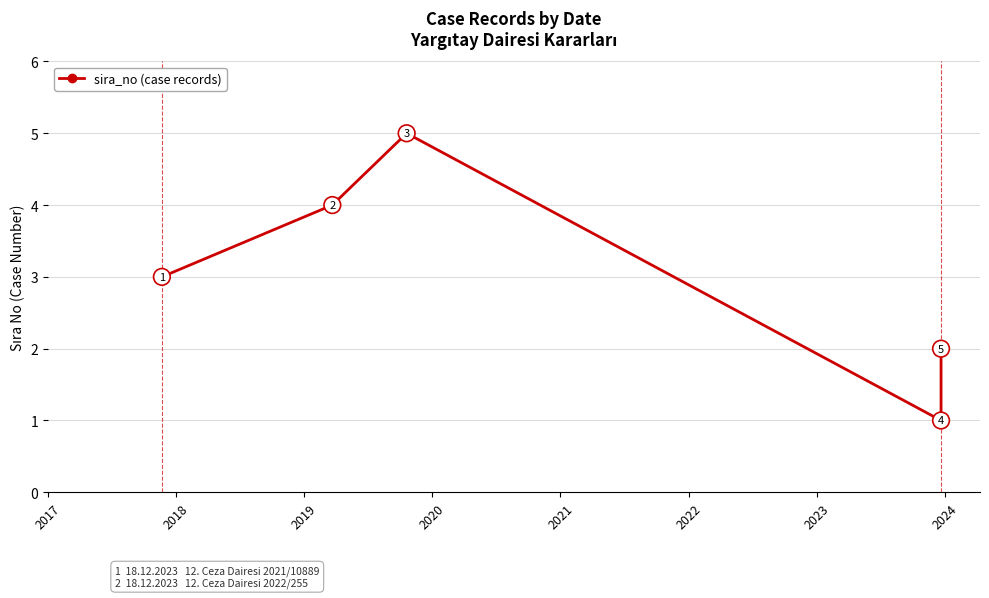

How many lines are shown in the chart?

1